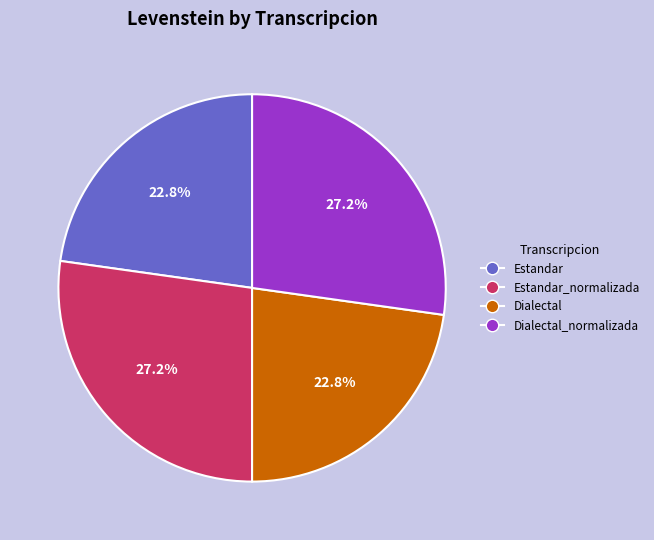

Which has a higher value, Dialectal_normalizada or Estandar?

Dialectal_normalizada